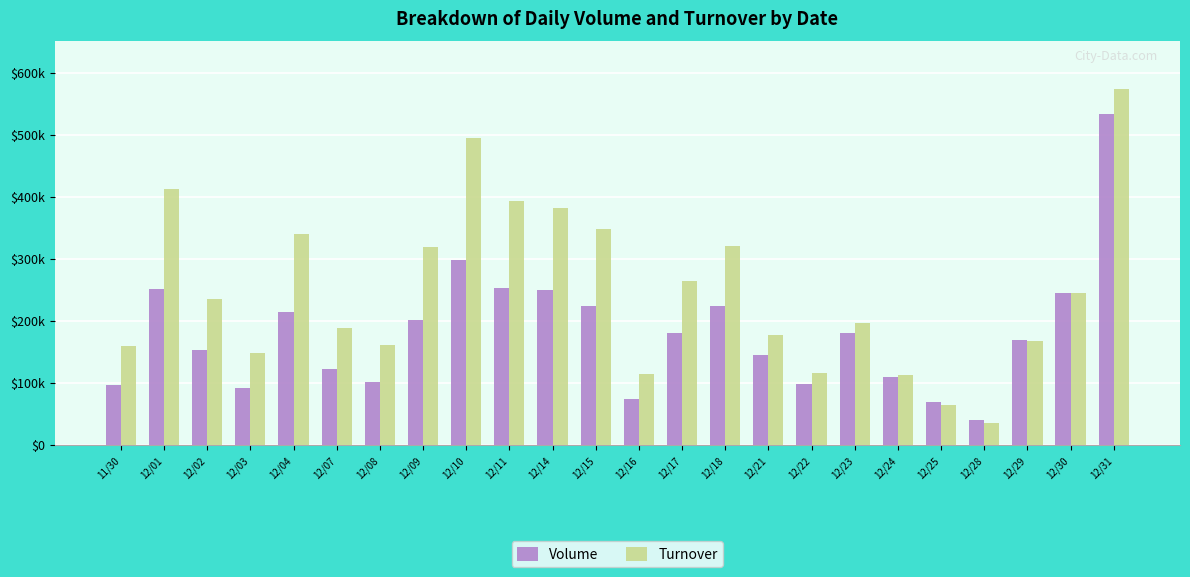

Are the bars grouped side by side (vs. stacked)?

Yes